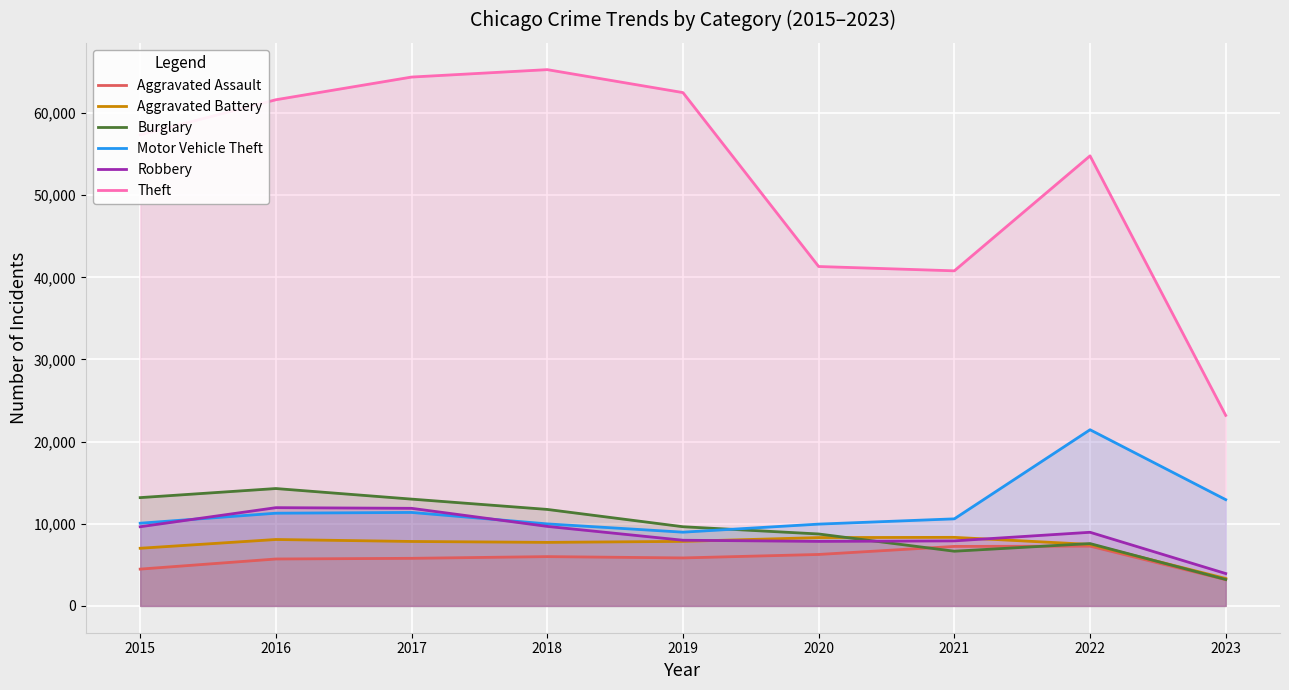

In Aggravated Battery, how many points are higher than both neighbors (excluding endpoints)?

2